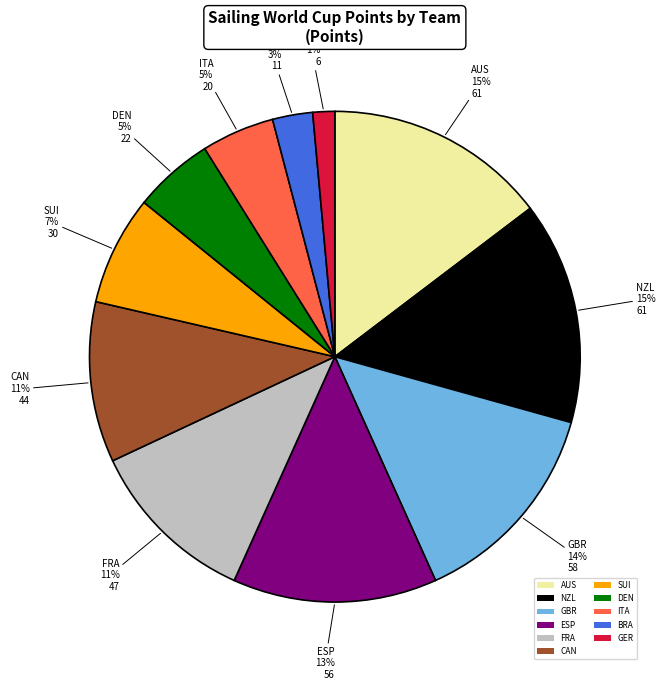

To the nearest percent, what portion does CAN represent?

11%